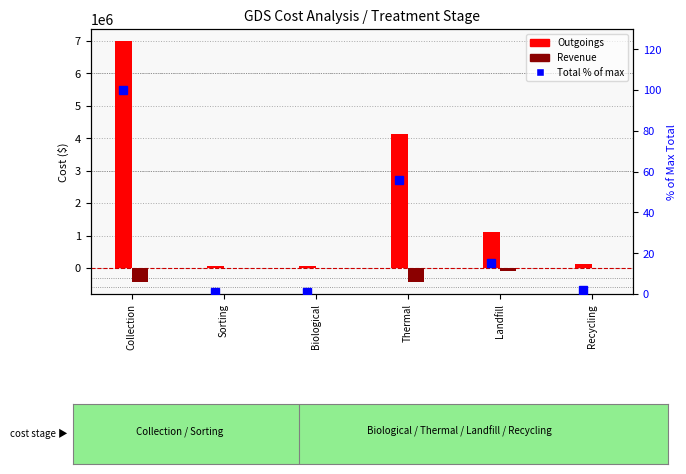

True or false: Revenue has a value of -50738.2 at Landfill.

False